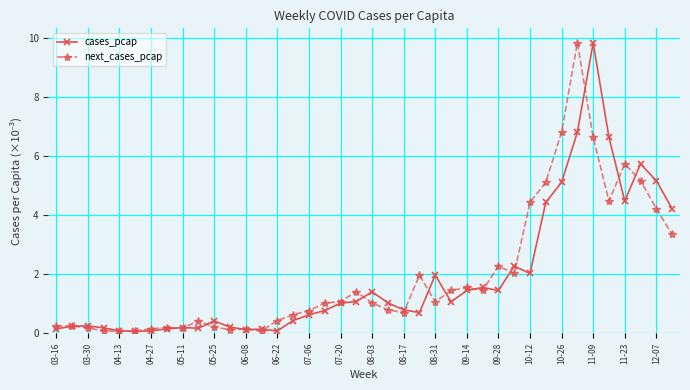

Is this an area chart (filled region under the line)?

No